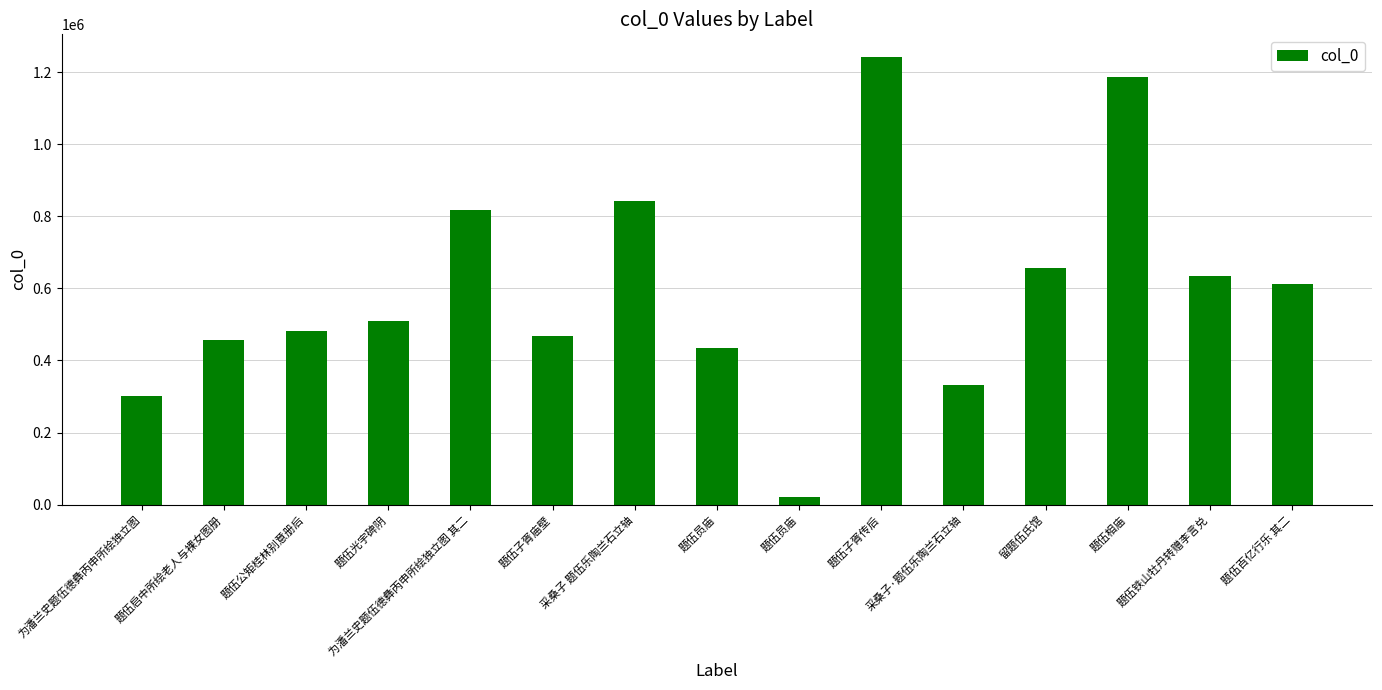

Reading right to left, what are all the values shown in this chart?

613823	633425	1188007	655724	333118	1243696	20231	434764	843518	469079	817935	509962	481788	455557	302225